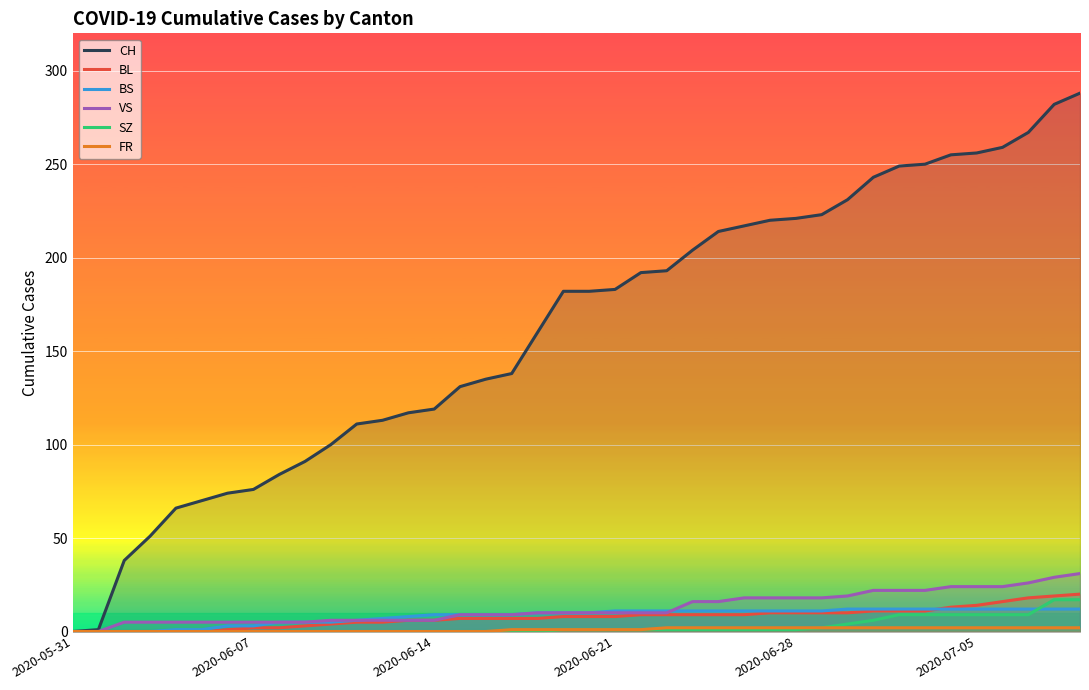

What is the label of the 40th point from the right?

2020-05-31